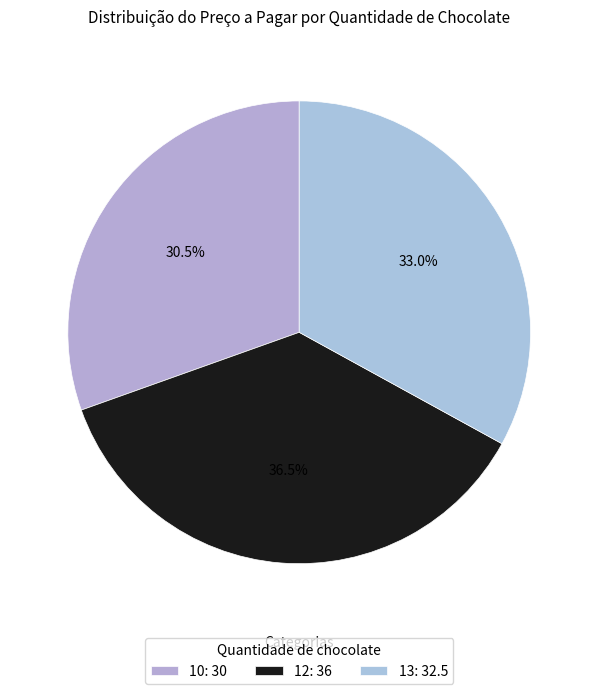

How many slices are in this pie chart?

3